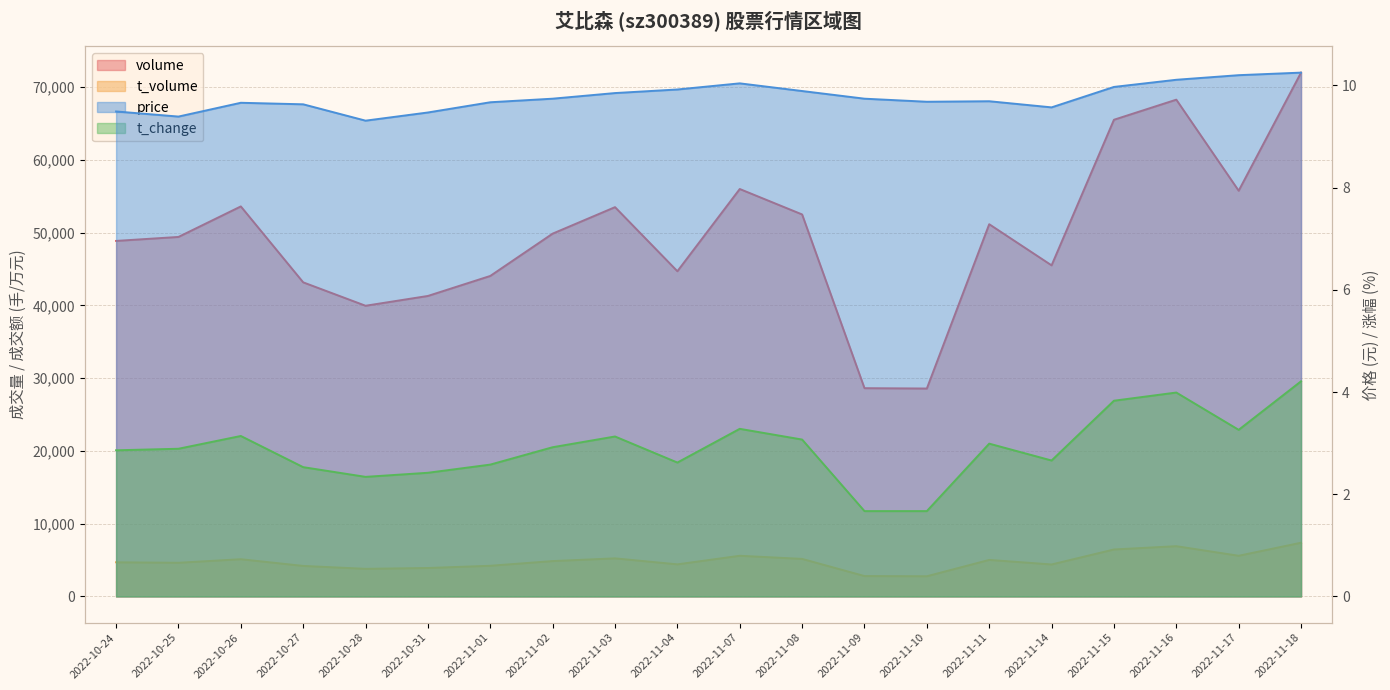

Which series has the largest total across all categories?

volume